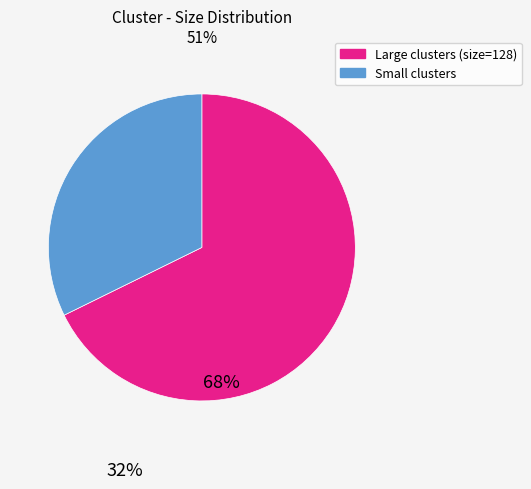

True or false: Small clusters accounts for 32% of the total.

True